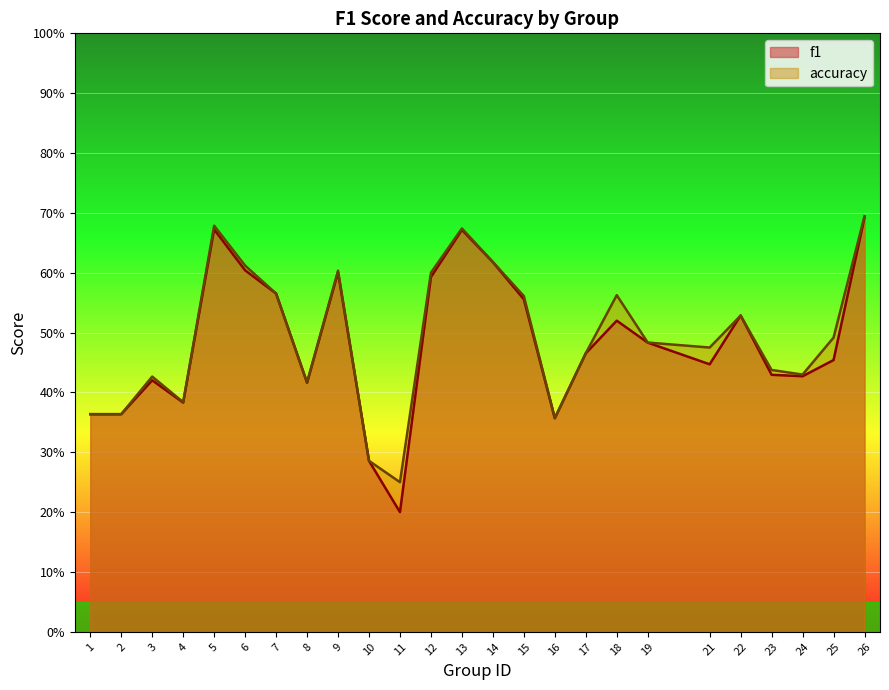

Read the f1 value at 17.

0.5